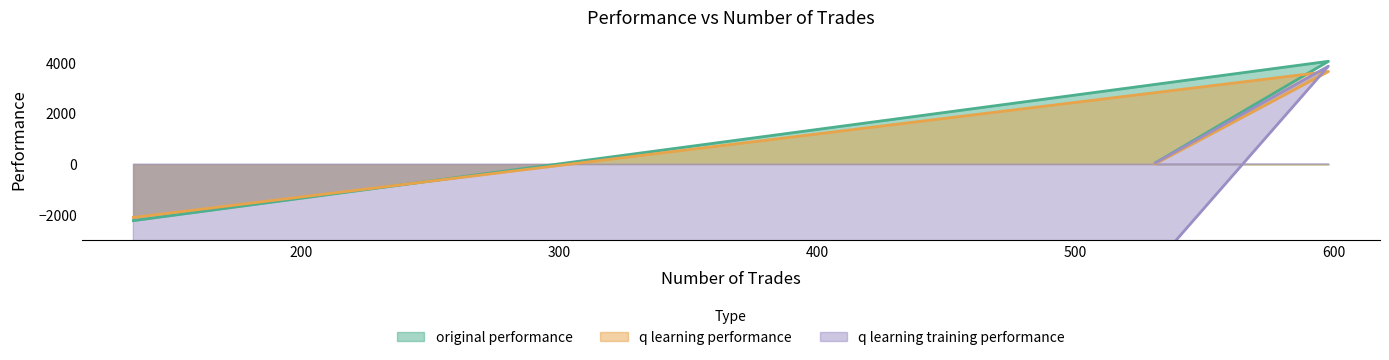

What is the average value of the original performance series?

626.2